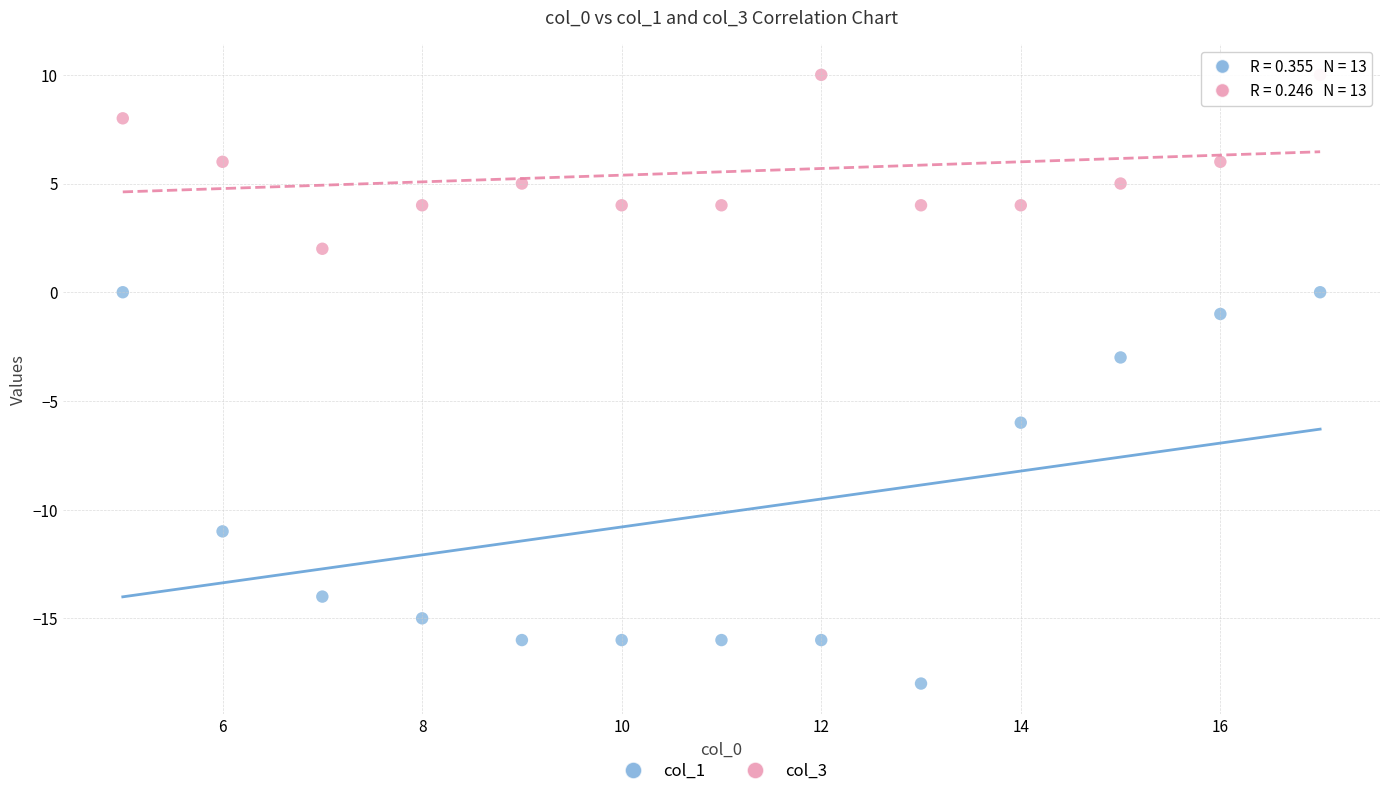

Across all series, what Y value is closest to -4?

-3